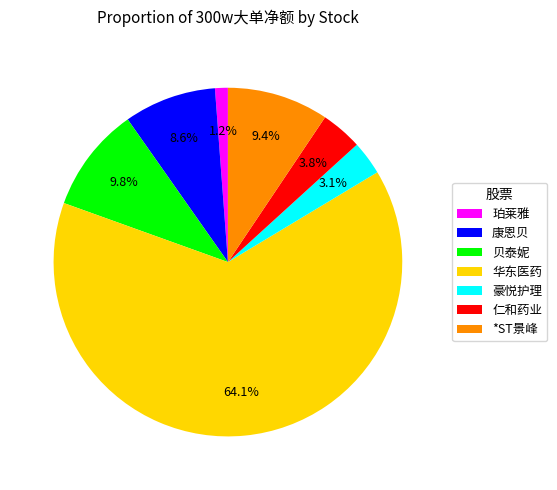

To the nearest percent, what is the difference between the 珀莱雅 and 贝泰妮 slice percentages?

9%